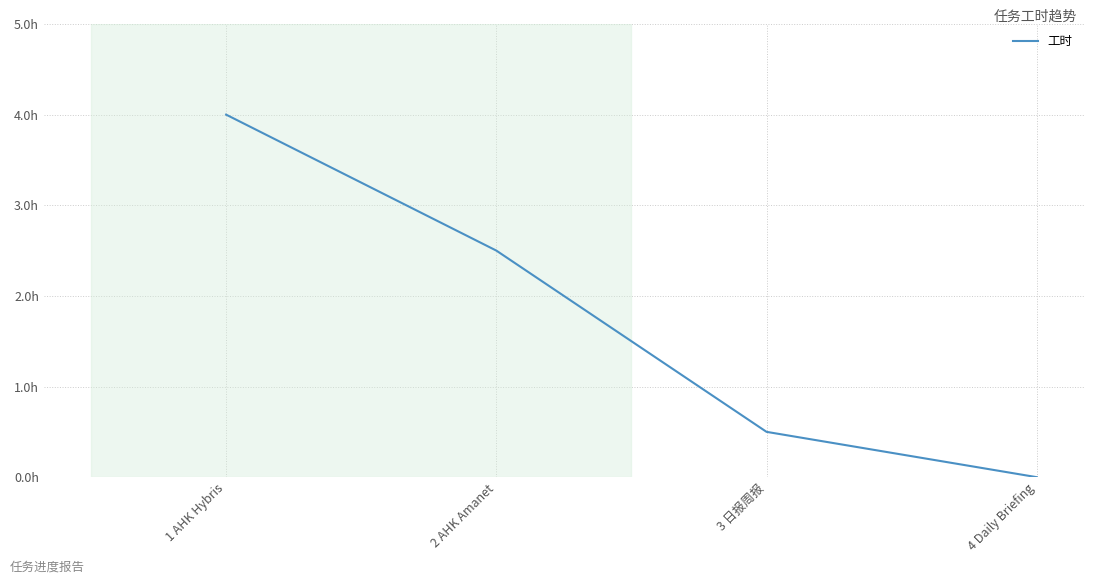

Between 2 AHK Amanet and 4 Daily Briefing, which is larger?

2 AHK Amanet